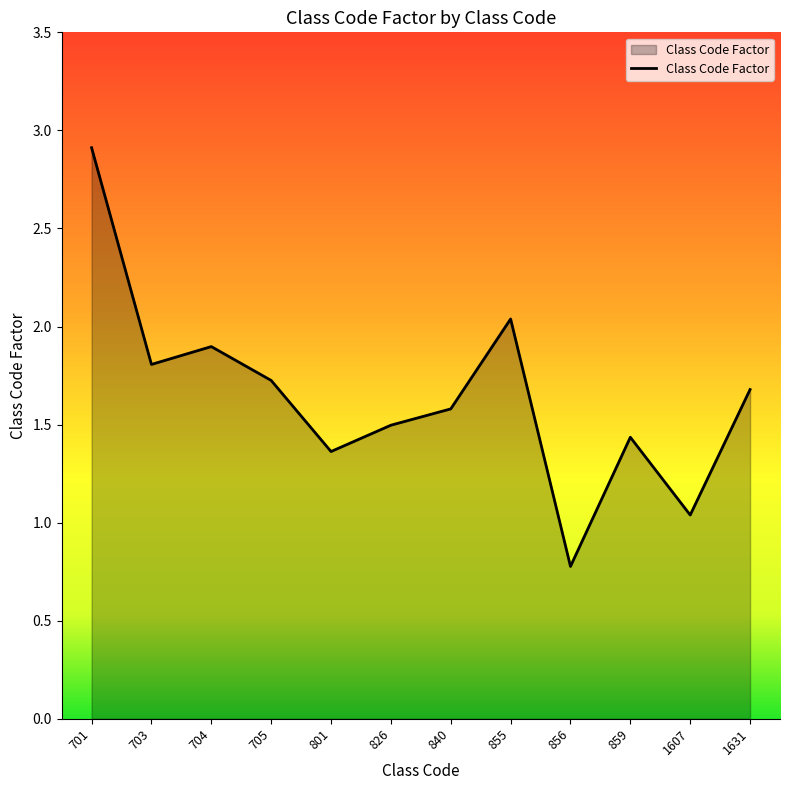

List the labels in order of value, largest first.

701, 855, 704, 703, 705, 1631, 840, 826, 859, 801, 1607, 856